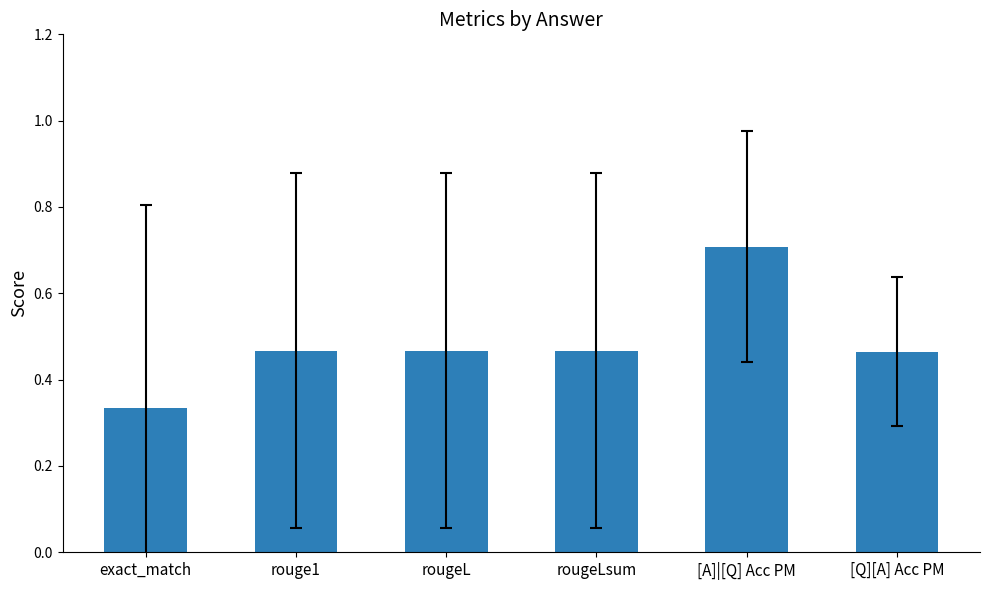

What is the difference between the maximum and minimum values?

0.4